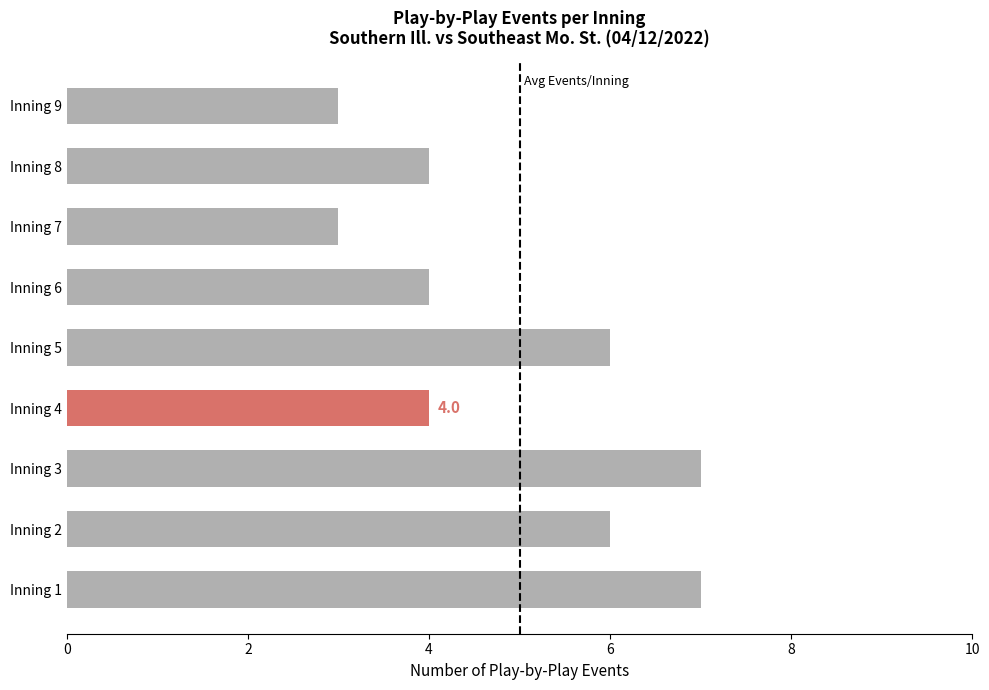

Approximately how many times larger is the value at Inning 5 compared to Inning 1?

0.9